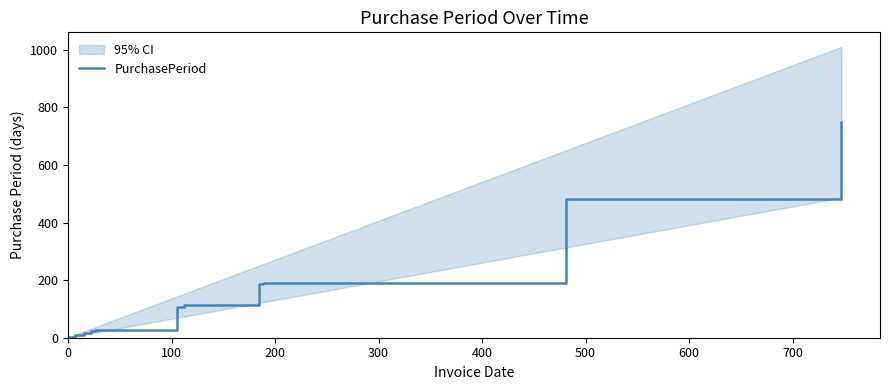

What is the highest value of the PurchasePeriod series?

748